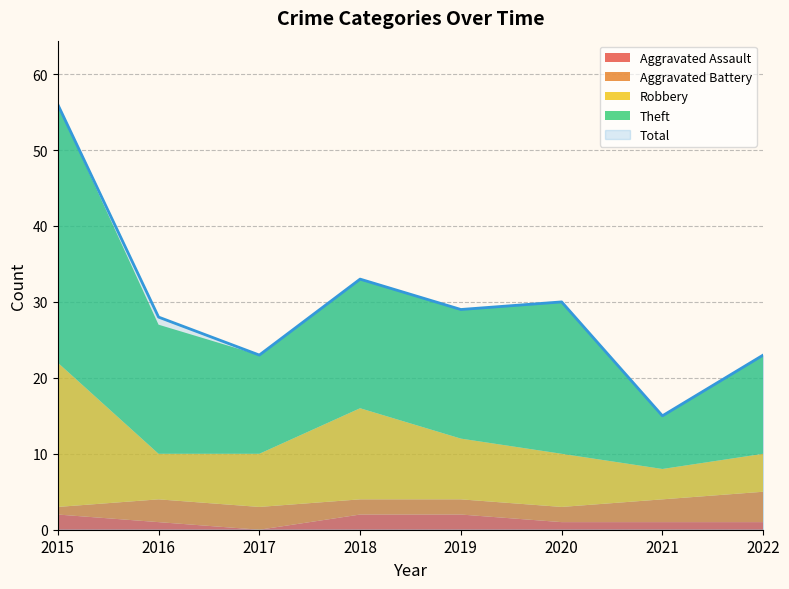

What is the value of the Total point at the 4th from the left?

33